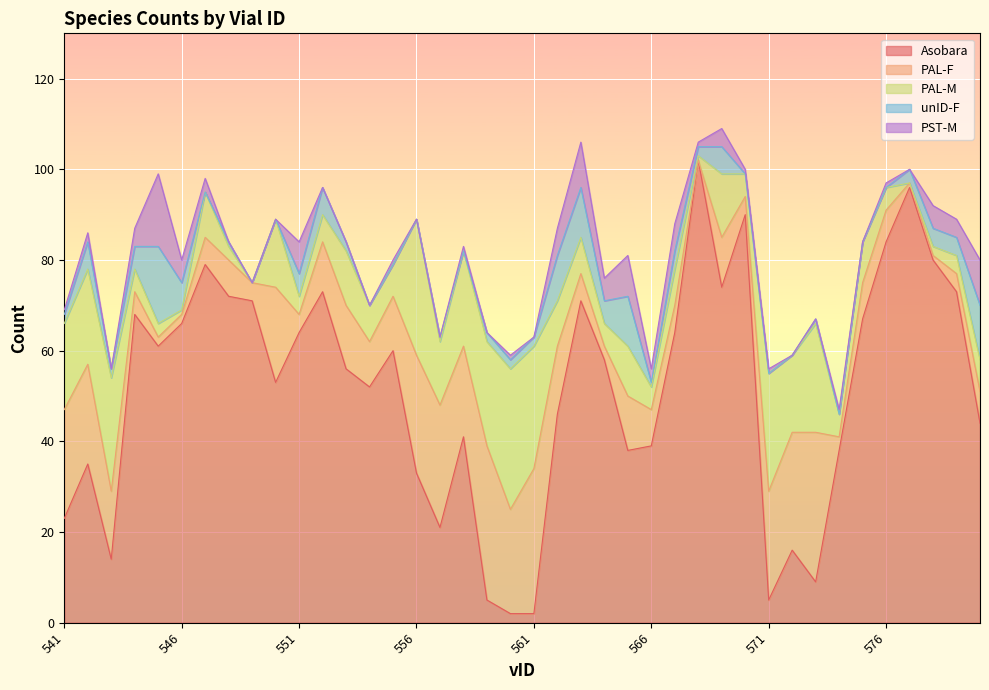

Rank the series by their maximum value, from highest to lowest.

Asobara, PAL-F, PAL-M, unID-F, PST-M